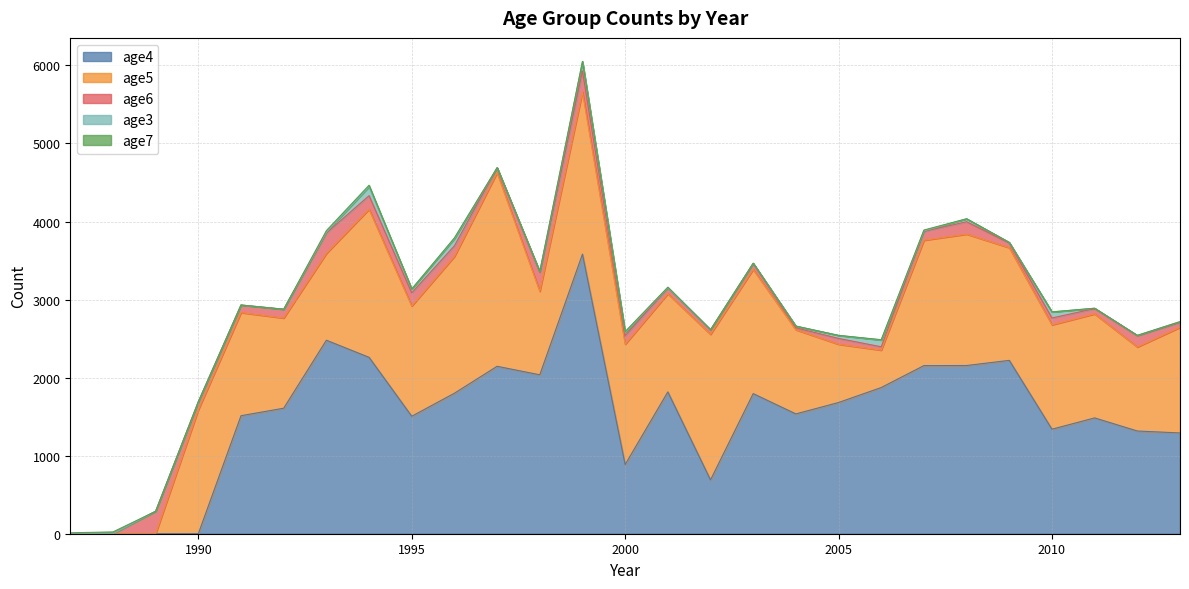

What is the sum of the age6 values at 1999 and 2012?

415.0